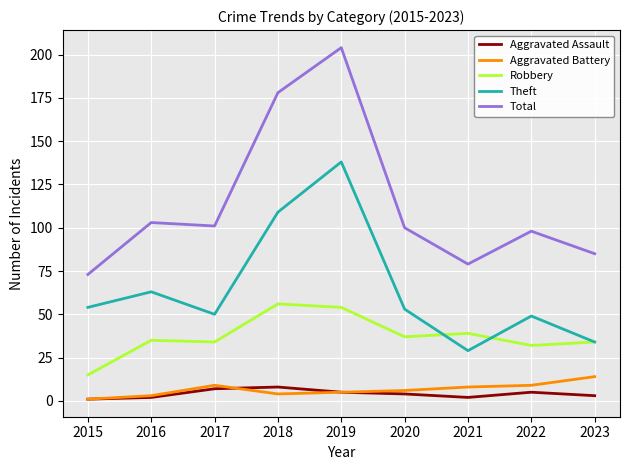

Reading left to right, extract all data points from this chart.

Aggravated Assault: 1	2	7	8	5	4	2	5	3
Aggravated Battery: 1	3	9	4	5	6	8	9	14
Robbery: 15	35	34	56	54	37	39	32	34
Theft: 54	63	50	109	138	53	29	49	34
Total: 73	103	101	178	204	100	79	98	85